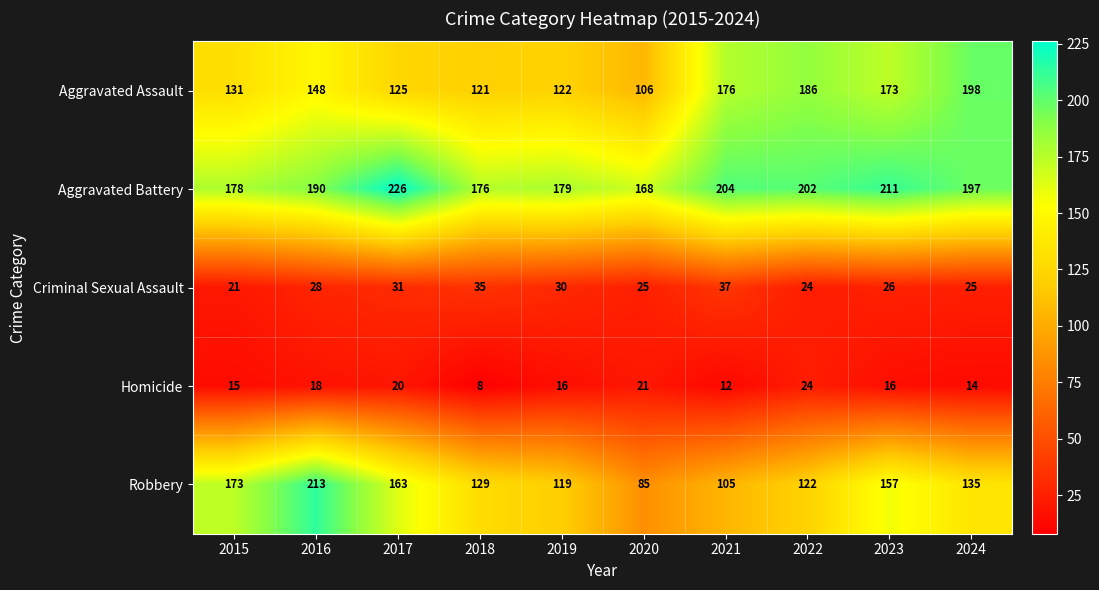

True or false: Aggravated Battery has a value of 168 at 2020.

True